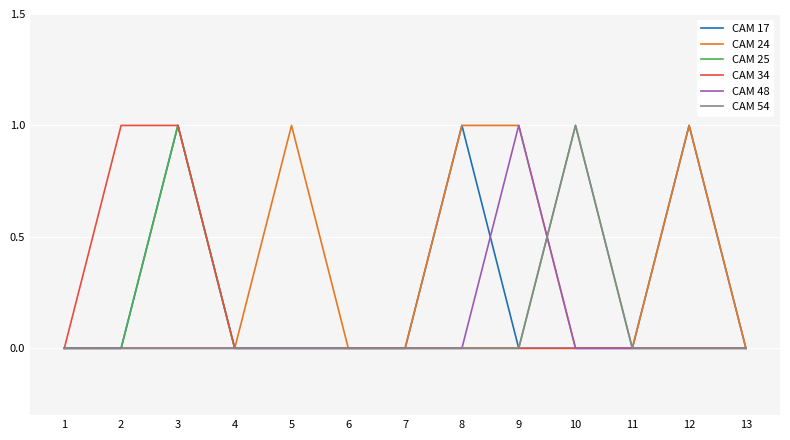

How many distinct data groups are displayed?

6